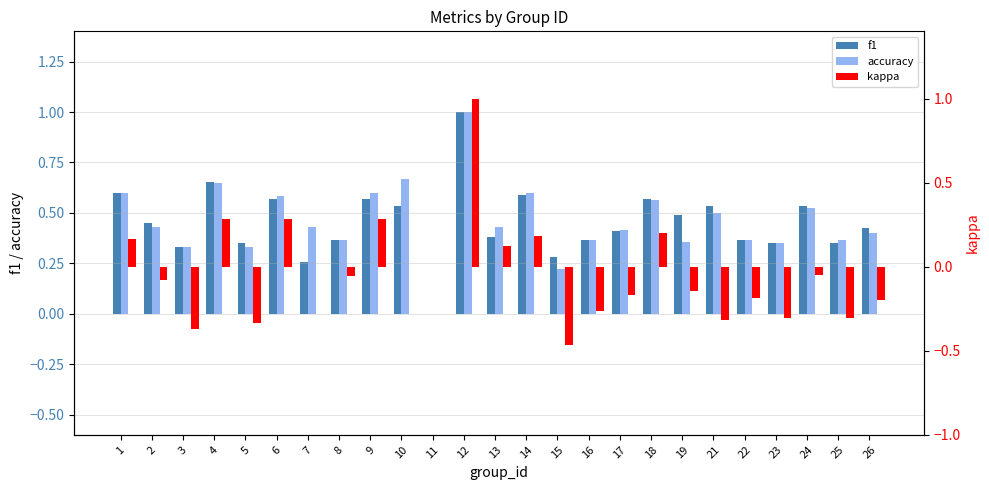

Reading right to left, transcribe all the data shown in this chart.

f1: 0.4	0.4	0.5	0.3	0.4	0.5	0.5	0.6	0.4	0.4	0.3	0.6	0.4	1.0	0.0	0.5	0.6	0.4	0.3	0.6	0.4	0.7	0.3	0.5	0.6
accuracy: 0.4	0.4	0.5	0.4	0.4	0.5	0.4	0.6	0.4	0.4	0.2	0.6	0.4	1.0	0.0	0.7	0.6	0.4	0.4	0.6	0.3	0.6	0.3	0.4	0.6
kappa: -0.2	-0.3	-0.0	-0.3	-0.2	-0.3	-0.1	0.2	-0.2	-0.3	-0.5	0.2	0.1	1.0	0.0	0.0	0.3	-0.1	0.0	0.3	-0.3	0.3	-0.4	-0.1	0.2